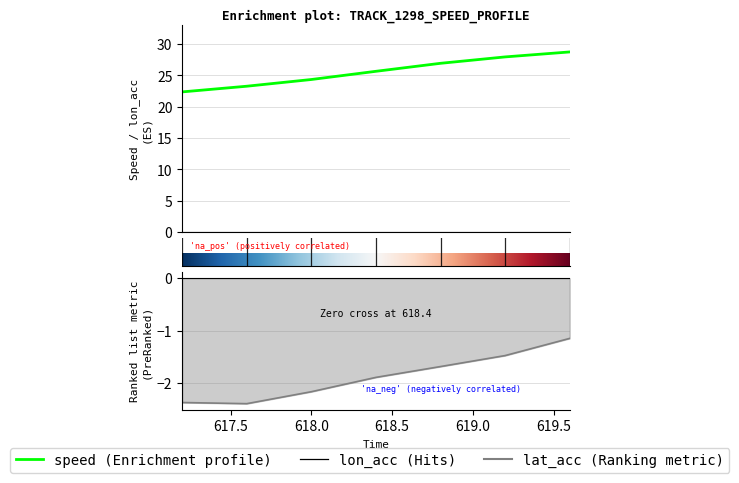

At which label does speed first exceed 25?

618.4